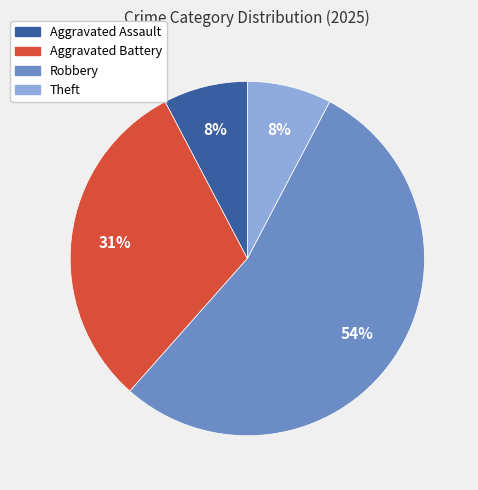

Is there any slice that represents more than half of the pie?

Yes